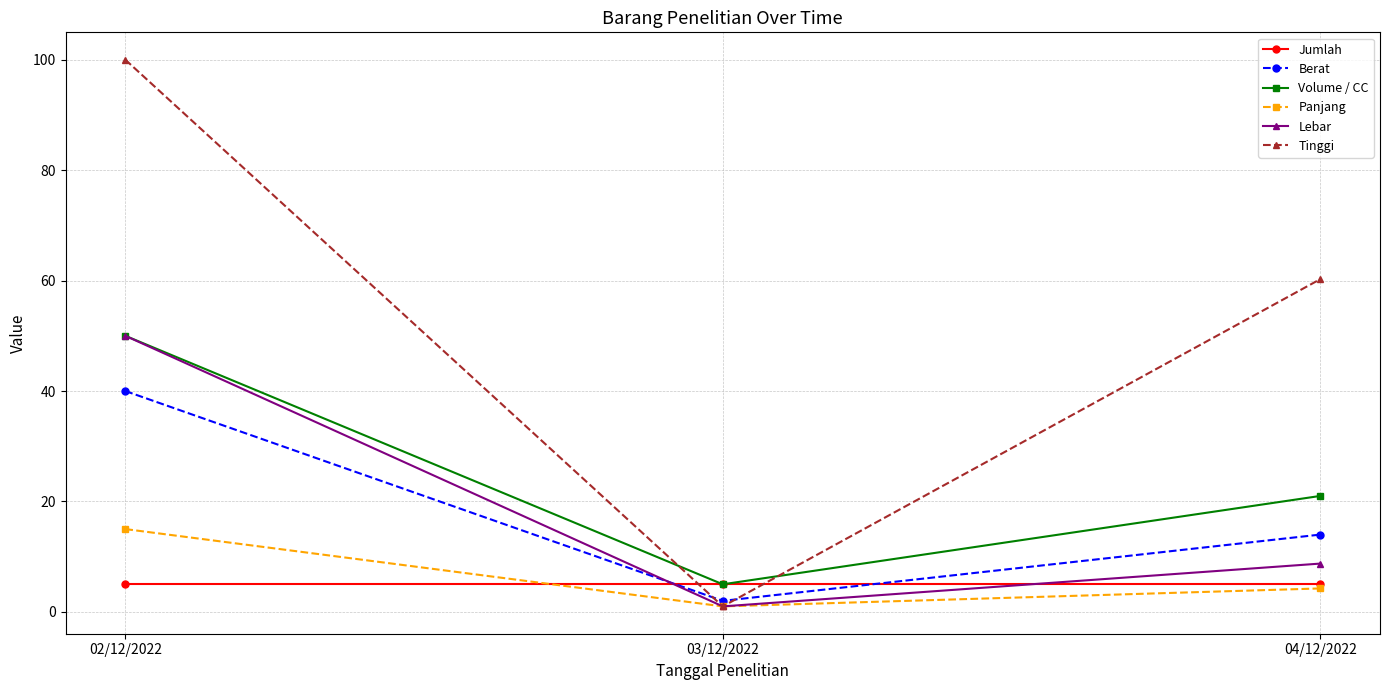

How many data points does each series have?

3